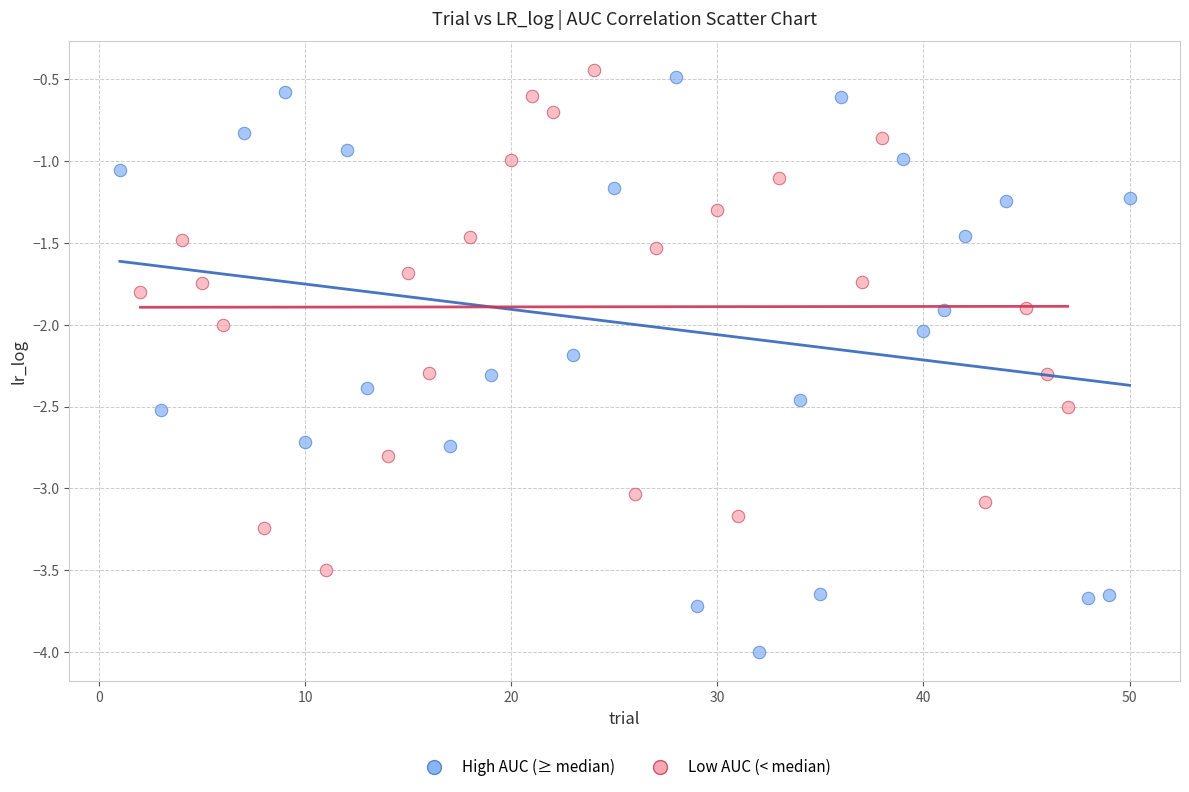

Which series has the largest Y range (max minus min)?

High AUC (≥ median)